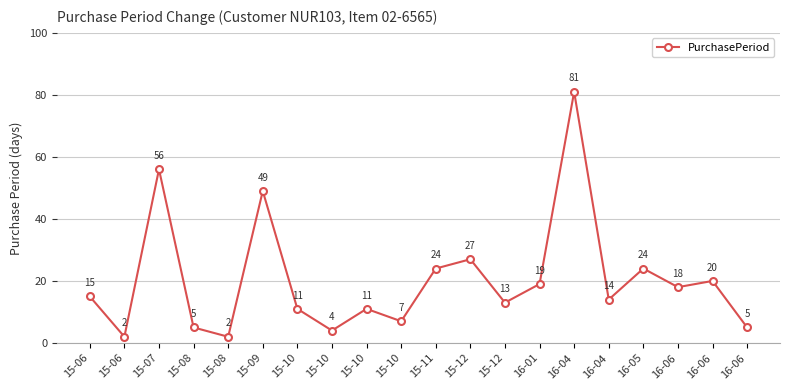

How many distinct data groups are displayed?

1